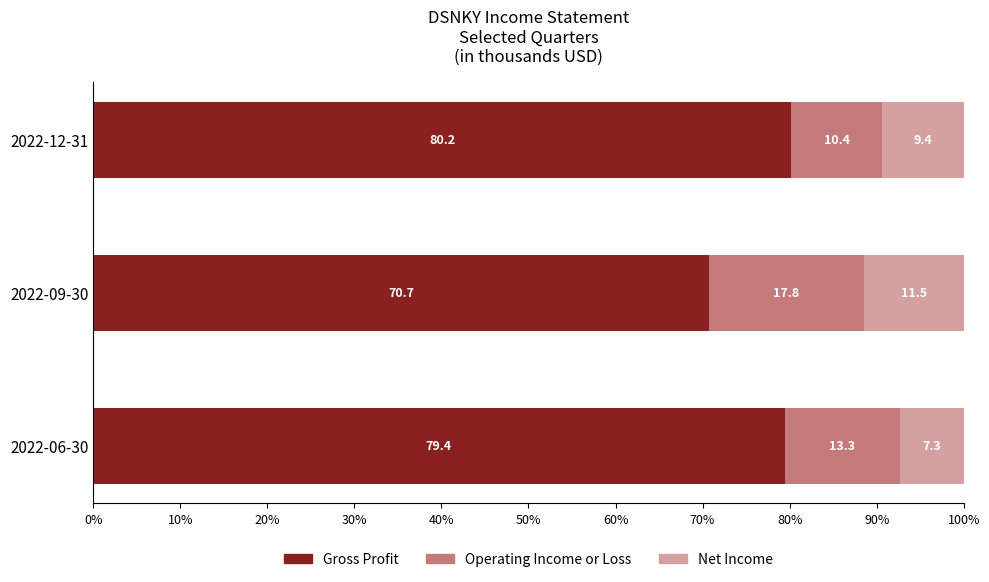

What is the sum of the Gross Profit values at 2022-09-30 and 2022-06-30?

150.1